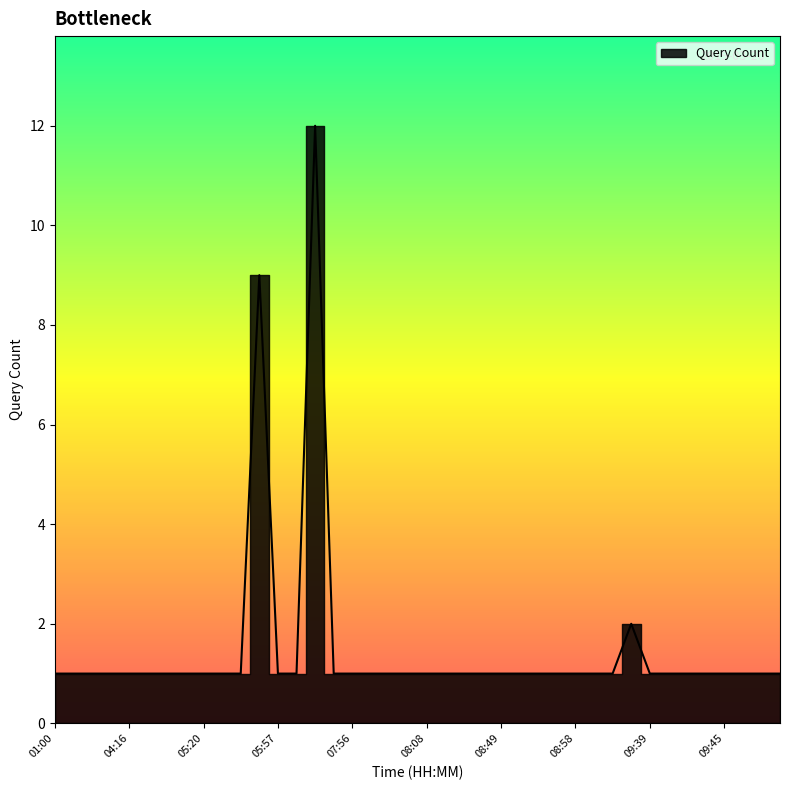

How many lines are shown in the chart?

1